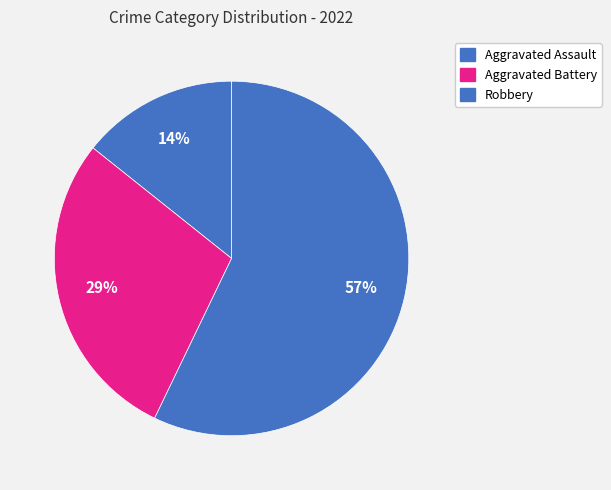

How many slices are in this pie chart?

3